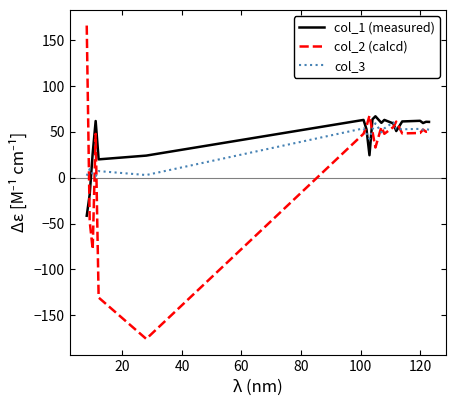

Which series has the largest range (max minus min)?

col_2 (calcd)